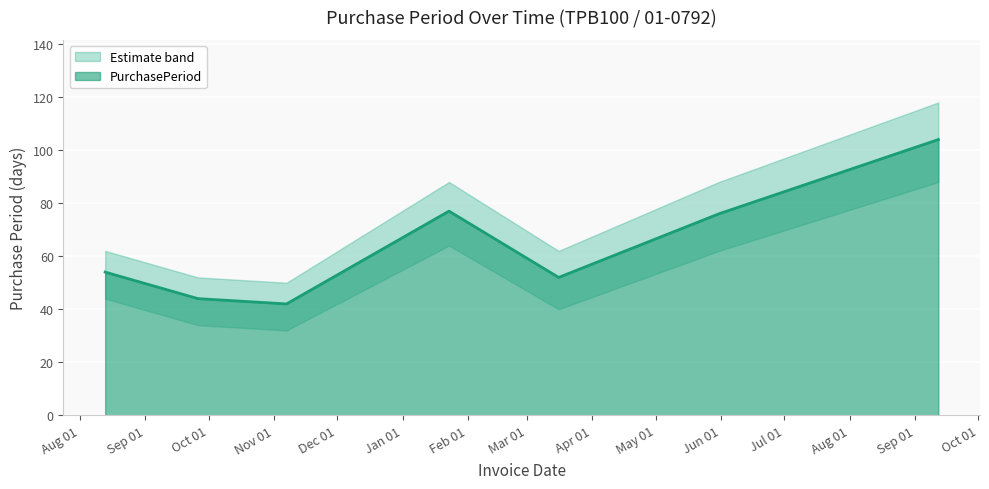

What is the minimum value shown in the chart?

42